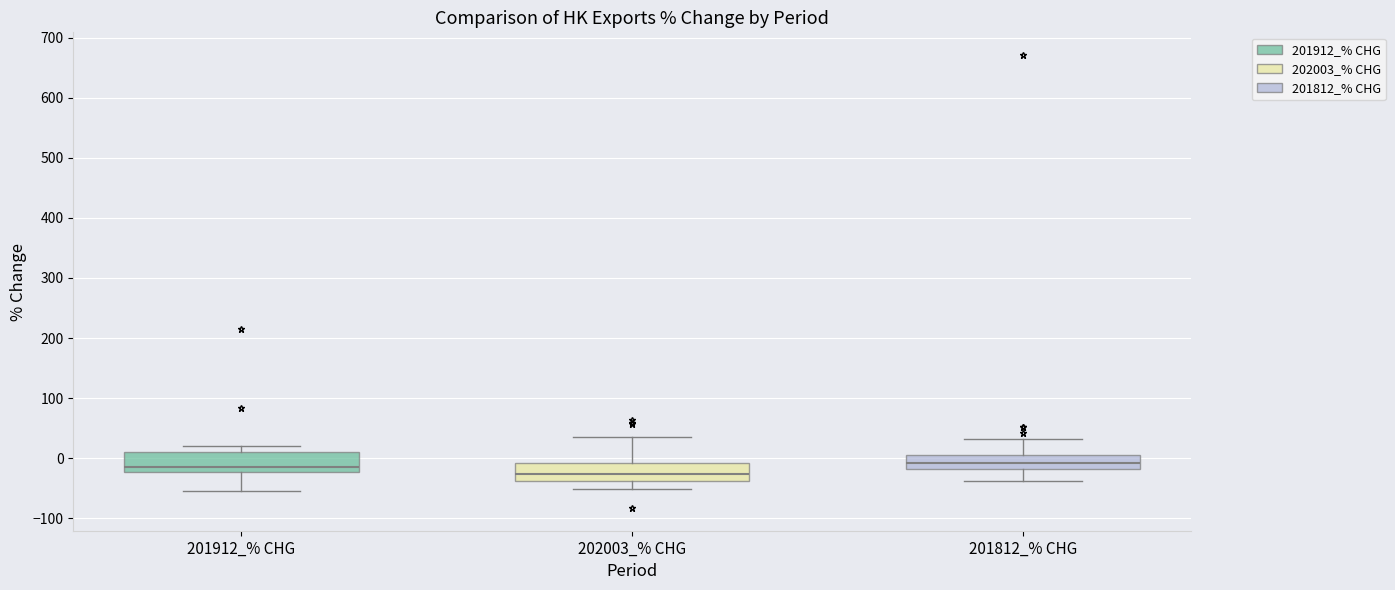

Reading left to right, read every box against the y-axis: the position of its median line, the range the box covers, and the ends of its whiskers. The values are not printed on the chart, so give them approximately, as read against the axis.

201912_% CHG: median -10, box -20 to 10, whiskers -50 to 20
202003_% CHG: median -30, box -40 to -10, whiskers -50 to 30
201812_% CHG: median -10, box -20 to 10, whiskers -40 to 30